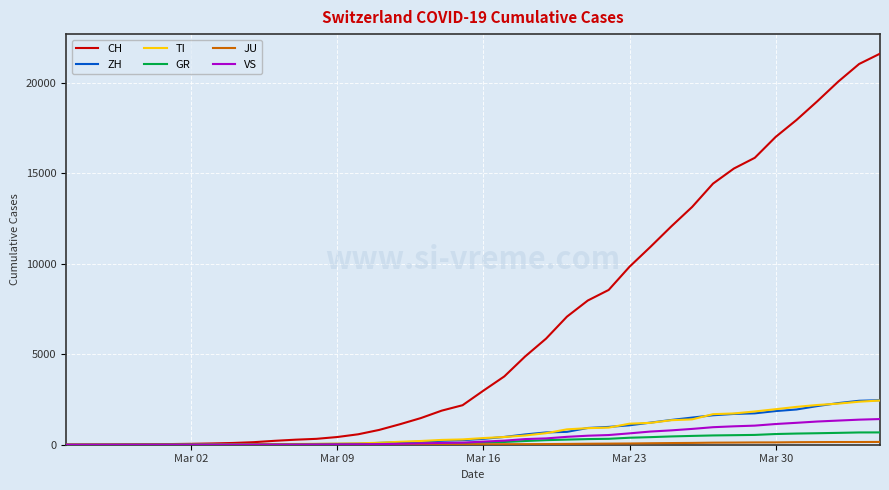

Which series has the largest total across all categories?

CH